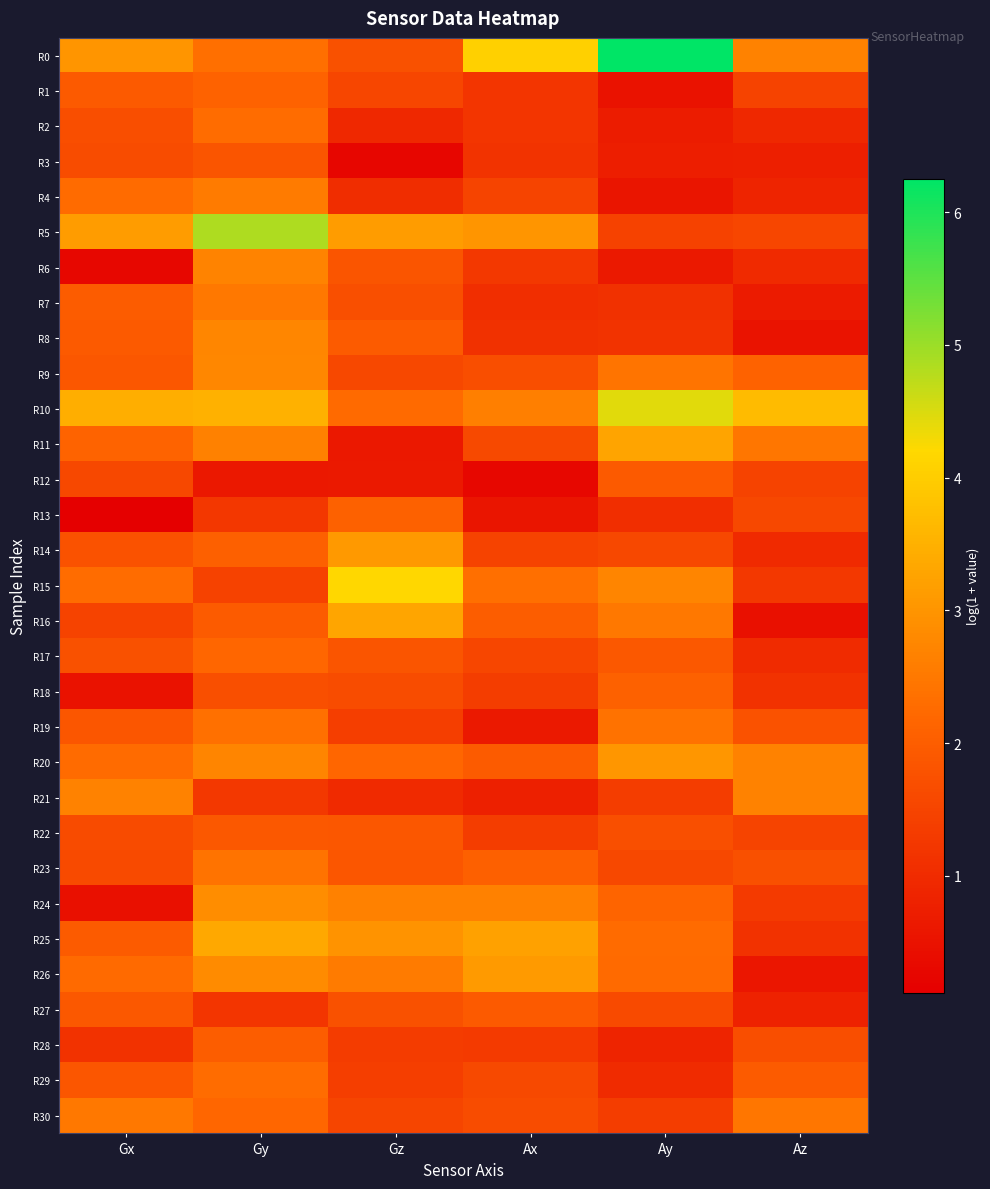

What is the smallest value displayed?

0.1